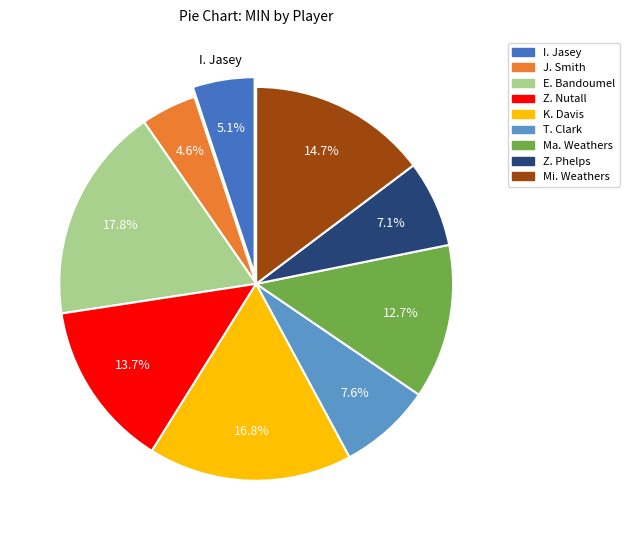

Is there a majority slice in this chart?

No